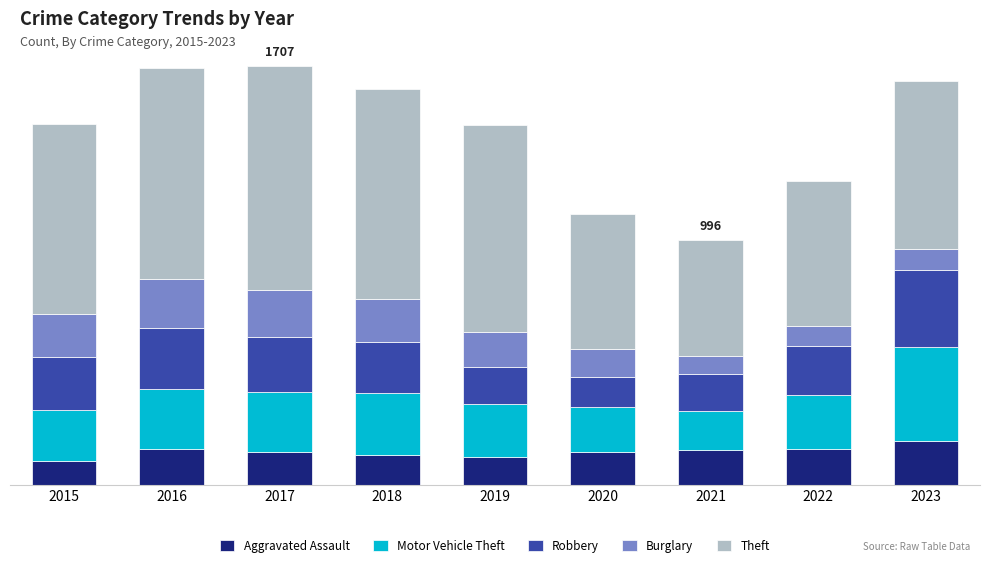

What are all the series names shown in the legend?

Aggravated Assault, Motor Vehicle Theft, Robbery, Burglary, Theft